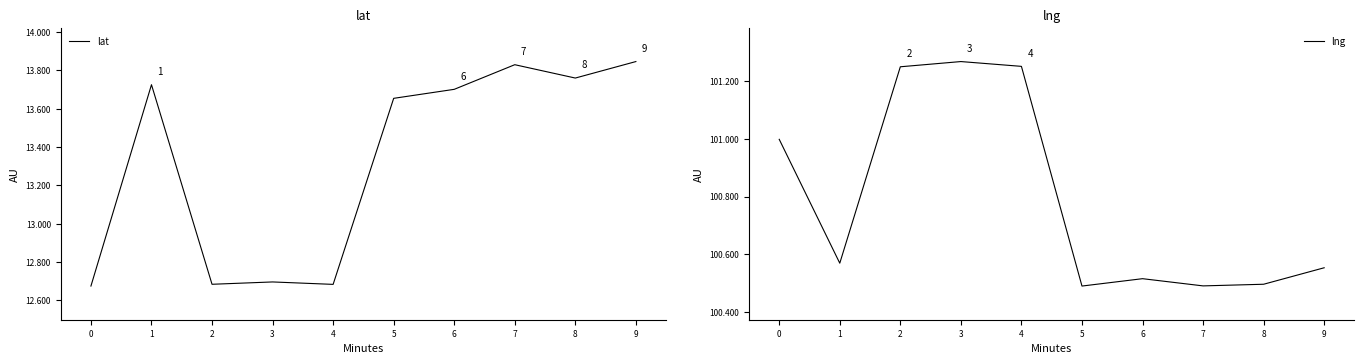

What is the maximum value shown in the chart?

101.3